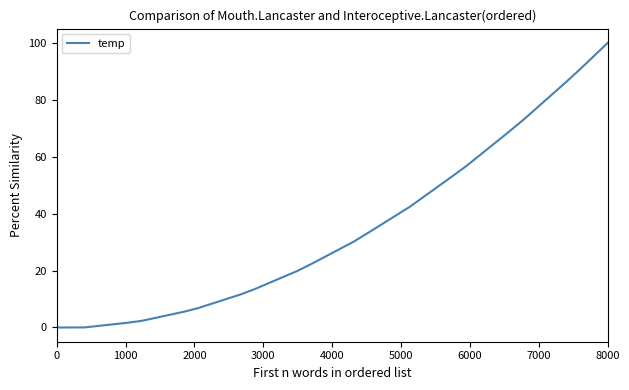

What is the difference between the maximum and minimum values?

100.0